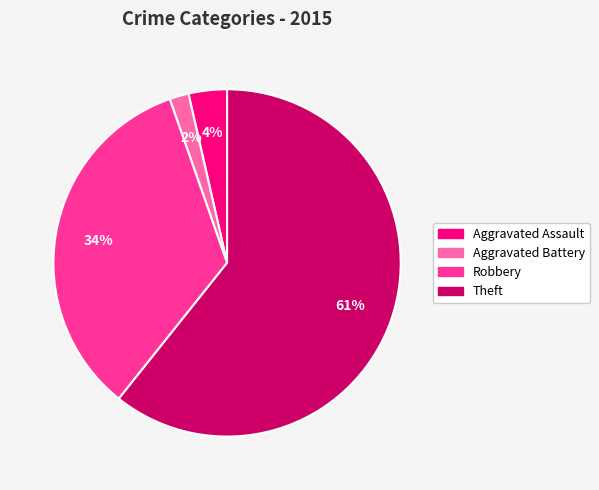

Is it true that Aggravated Battery is 2% of the pie?

True